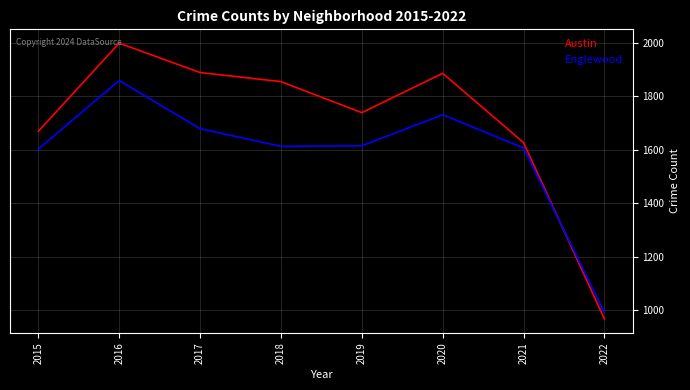

Is this an area chart (filled region under the line)?

No